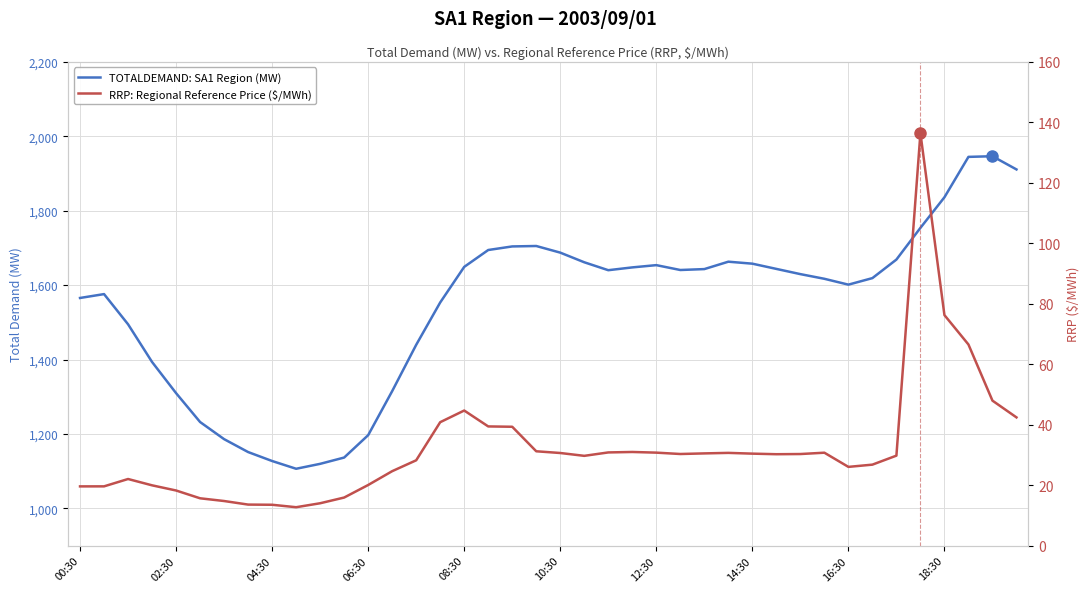

What are all the series names shown in the legend?

TOTALDEMAND: SA1 Region (MW), RRP: Regional Reference Price ($/MWh)